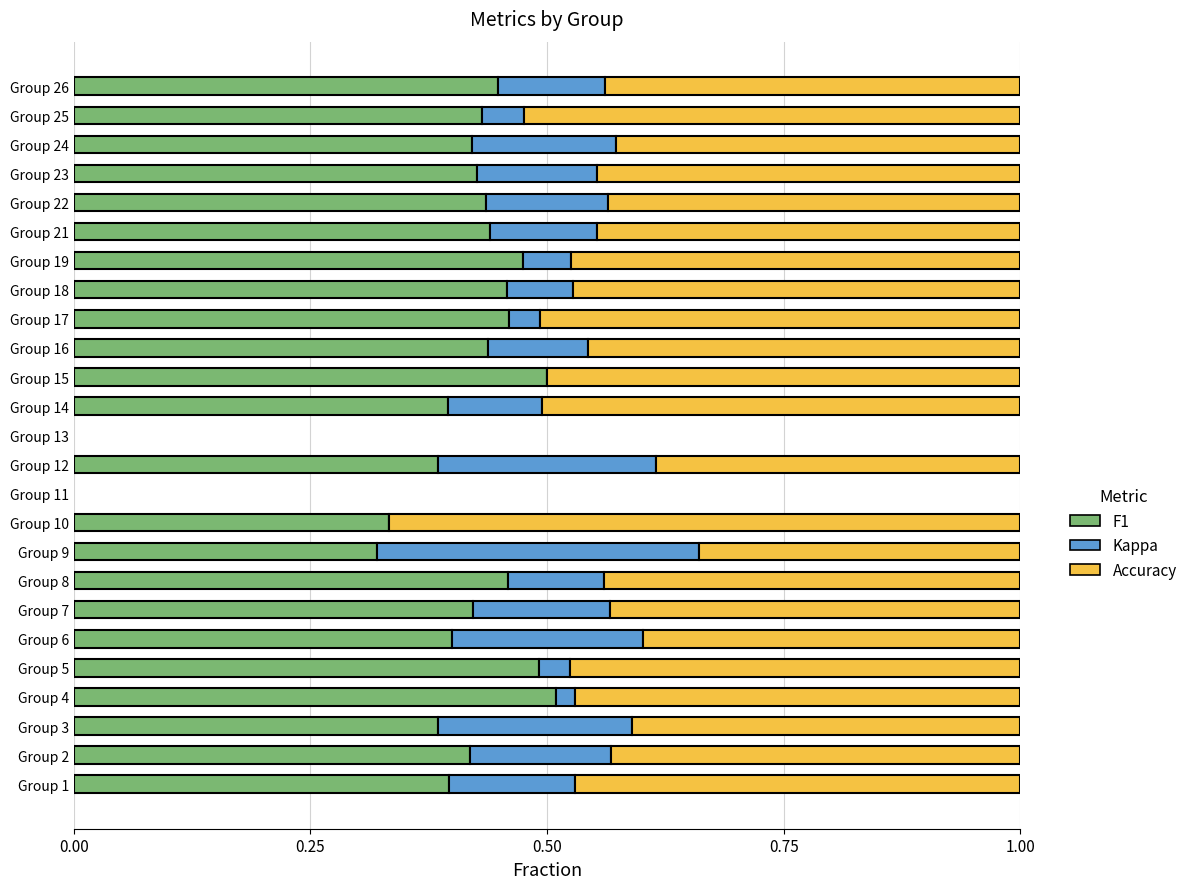

What is the total value across all series at Group 10?

1.0